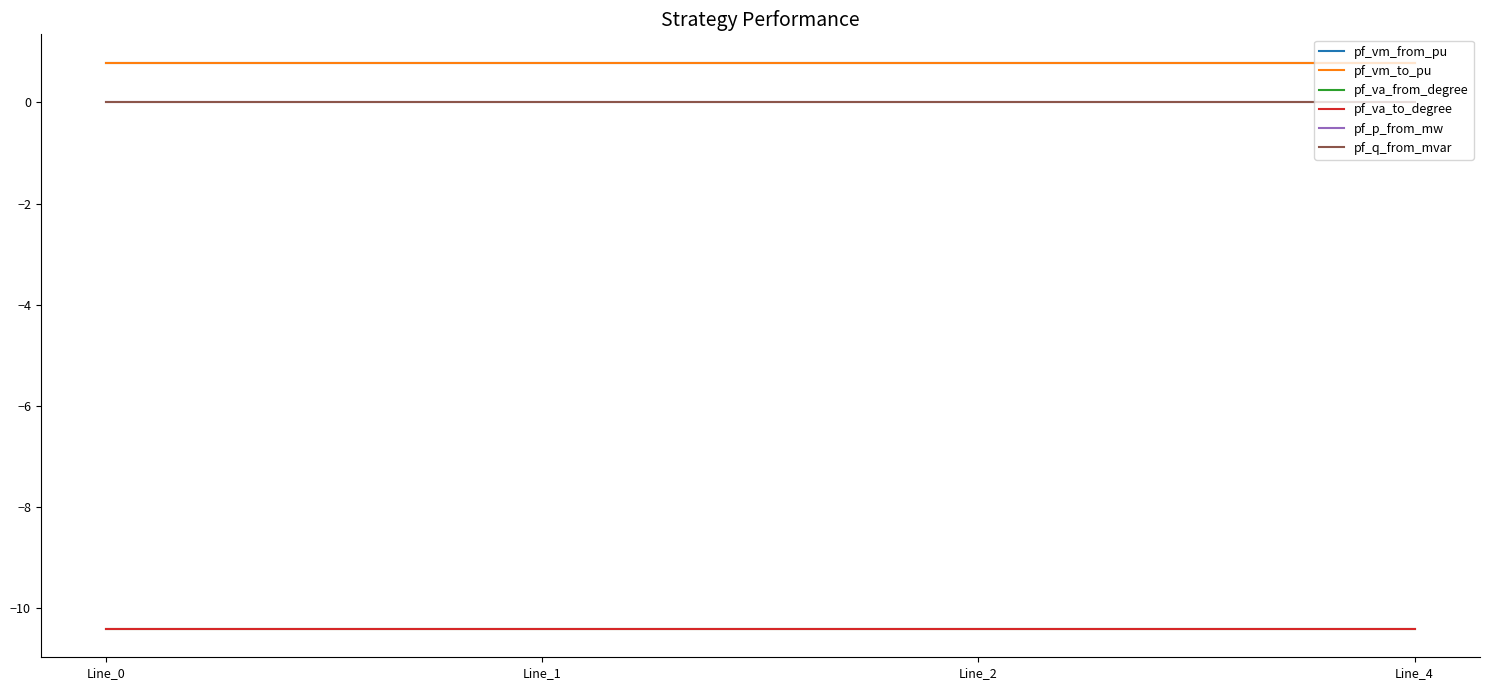

Is this an area chart (filled region under the line)?

No